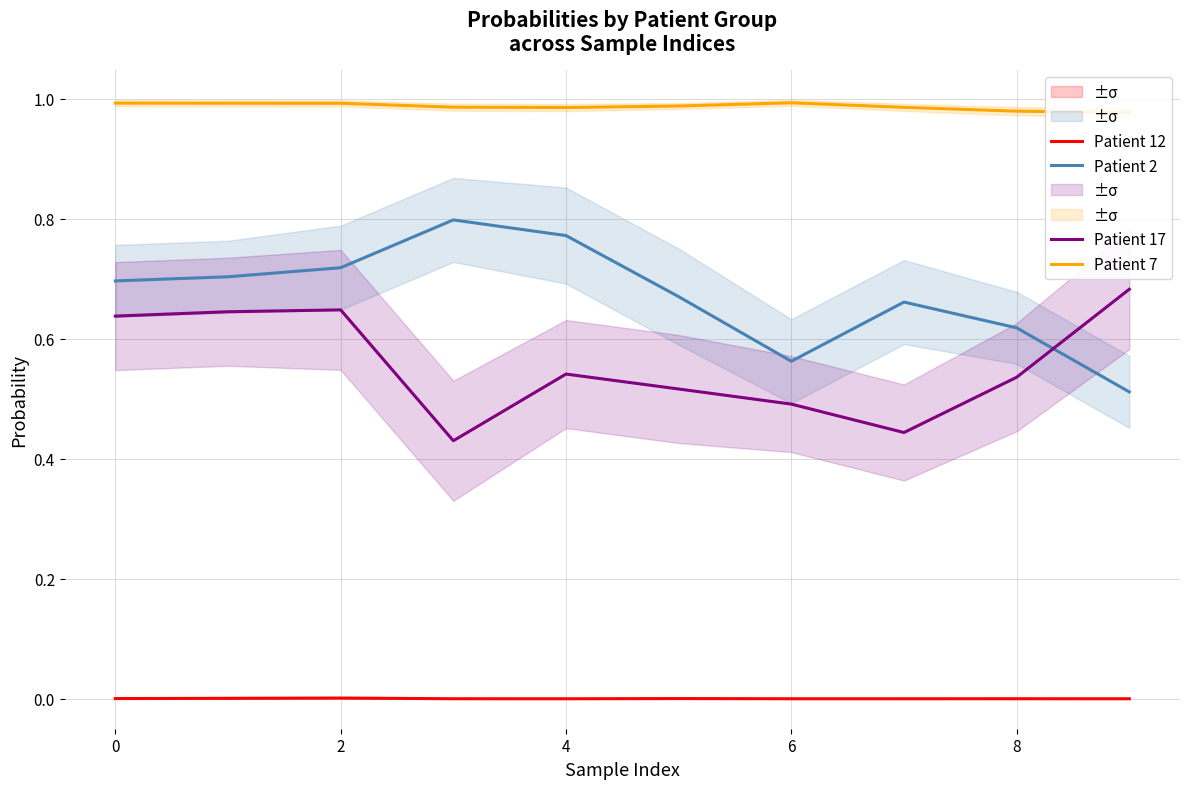

The value of Patient 12 at 8 is 0.0. True or false?

False